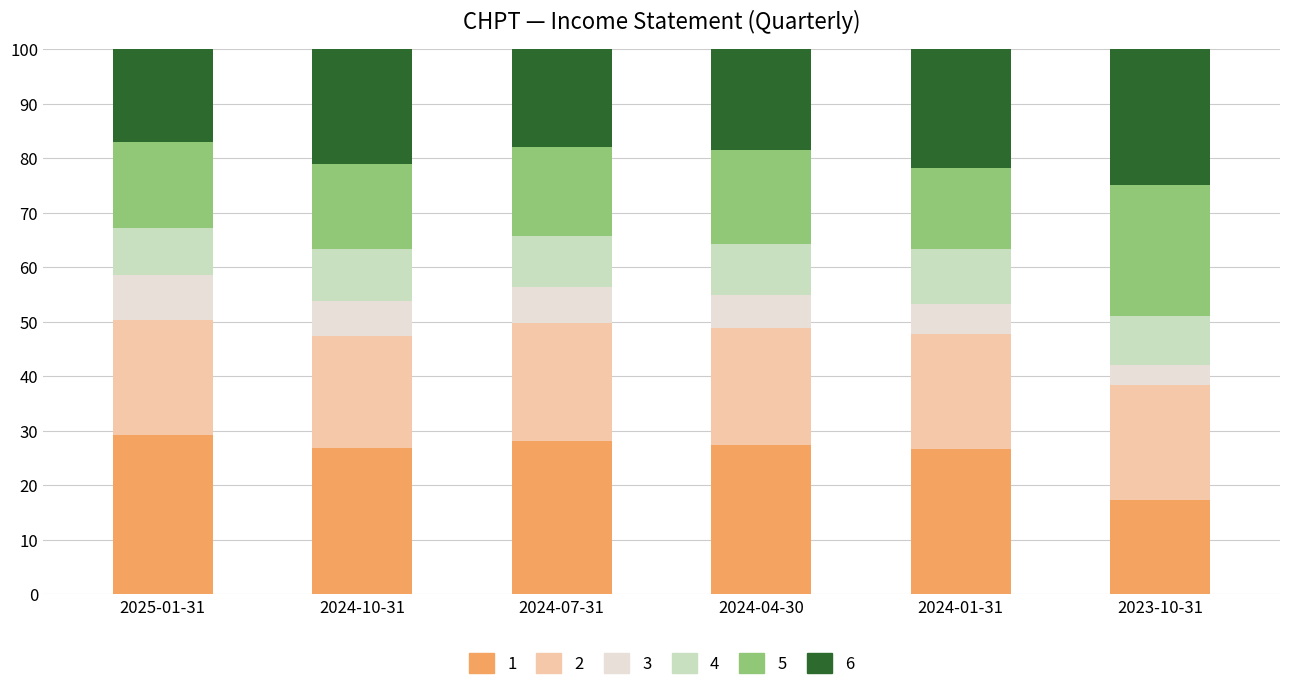

What is the total value across all series at 2024-01-31?

100.0